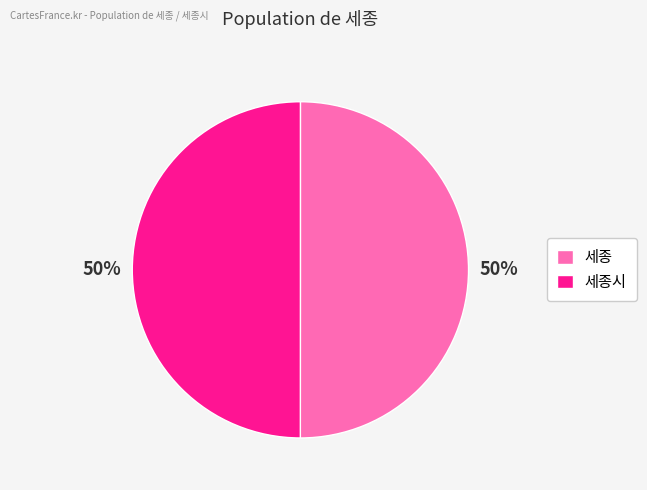

Is the sum of 세종 and 세종시 greater than half?

Yes